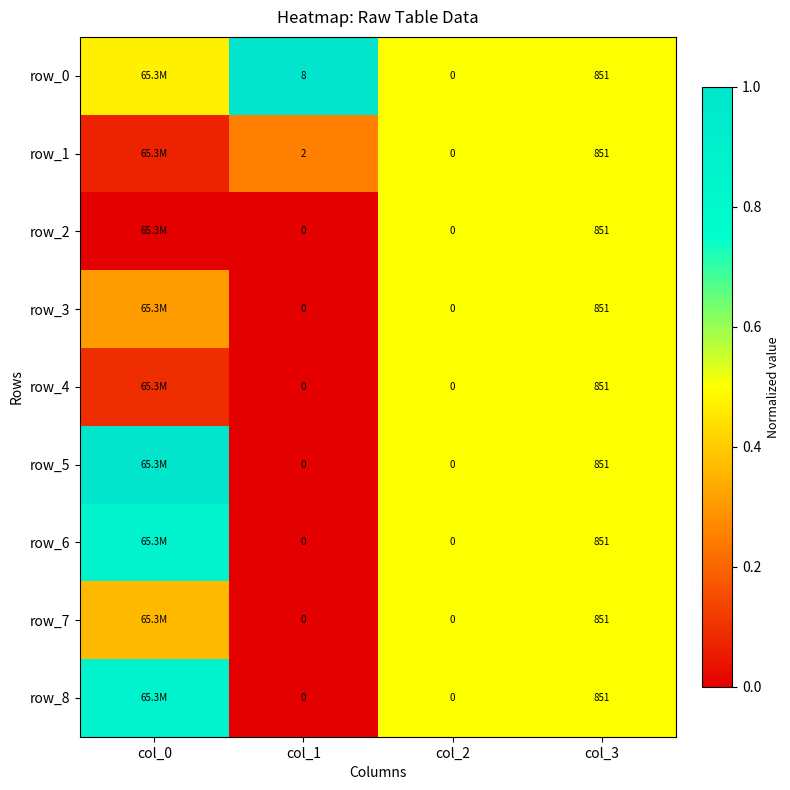

How many values in row_8 are above zero?

3